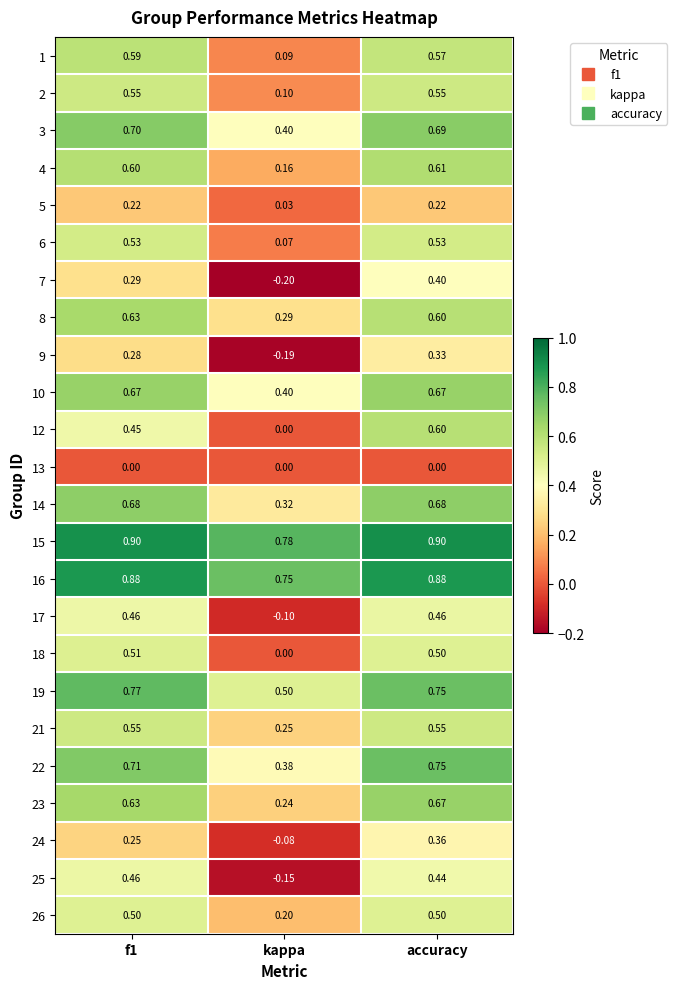

At which label does 16 reach its minimum?

kappa